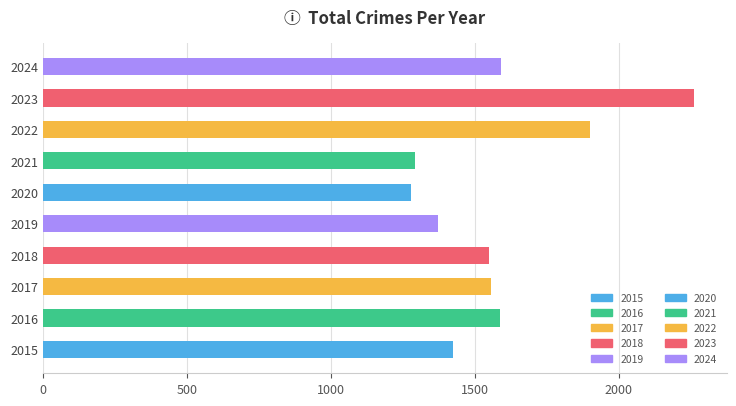

How many series are shown in this chart?

1